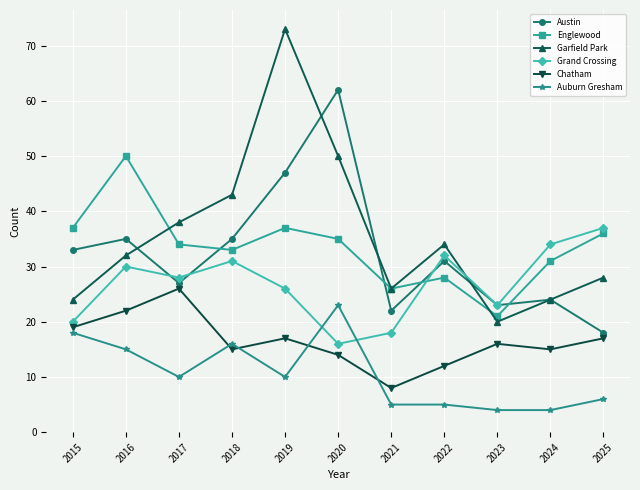

What is the maximum value shown in the chart?

73